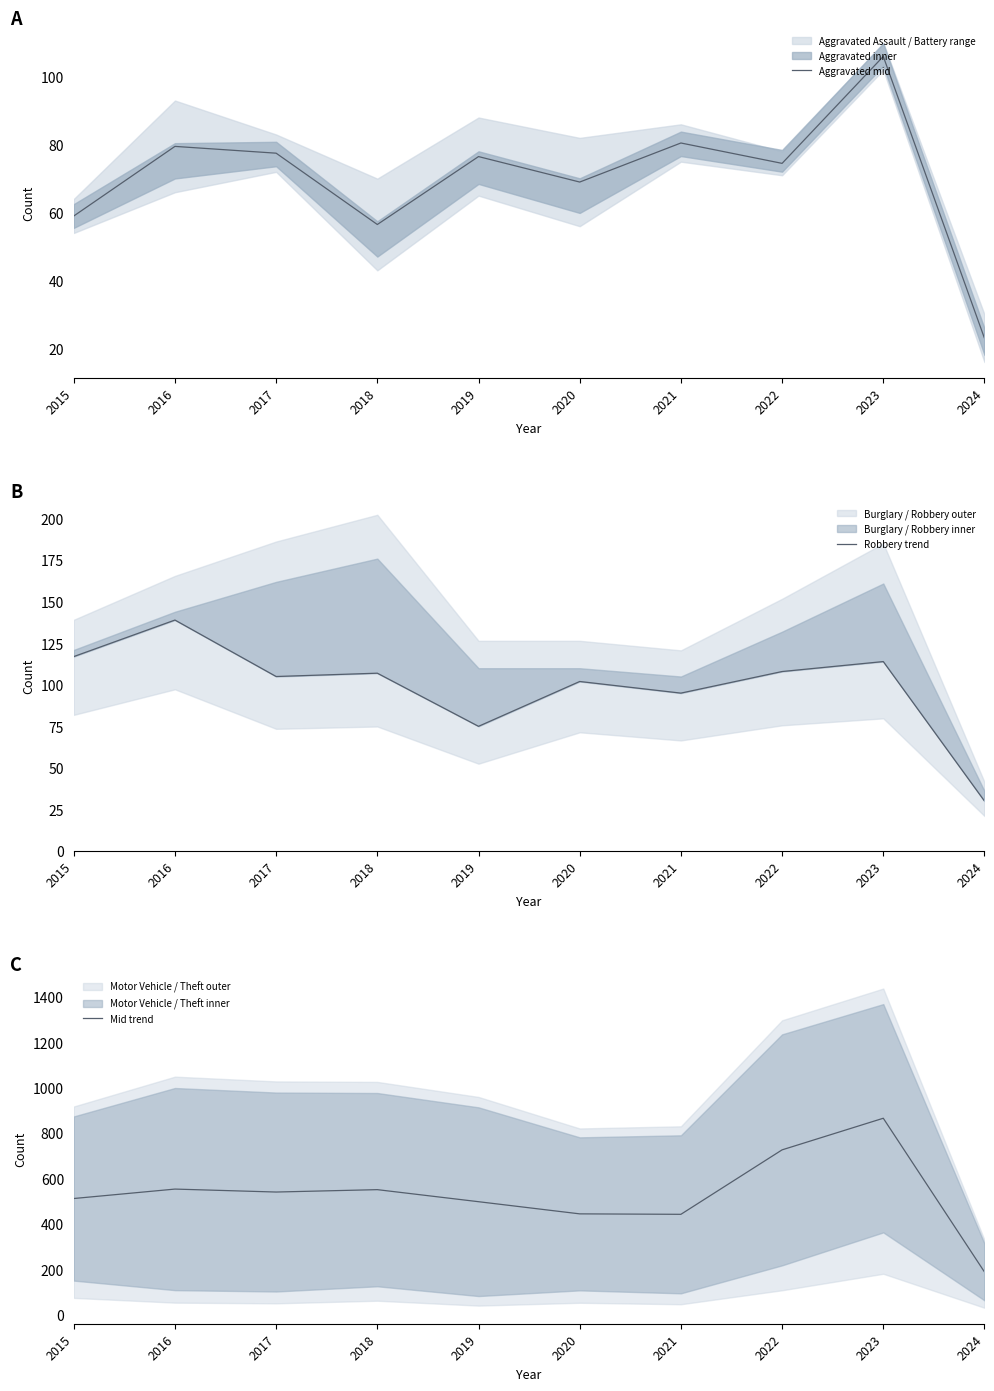

True or false: Aggravated mid and Mid trend cross at least once.

False